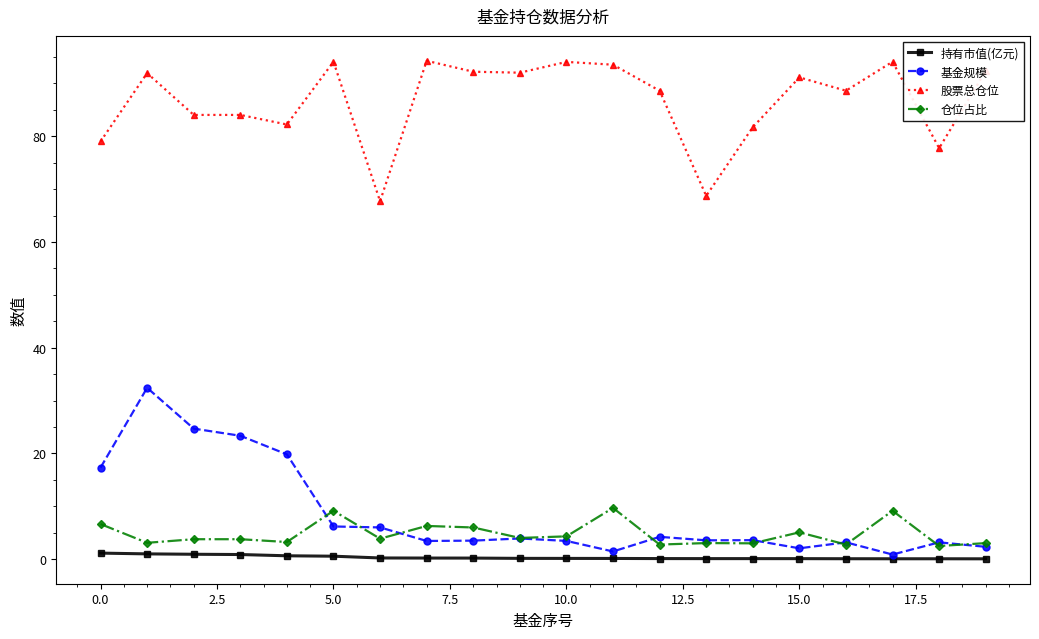

Rank the series by their maximum value, from lowest to highest.

持有市值(亿元), 仓位占比, 基金规模, 股票总仓位